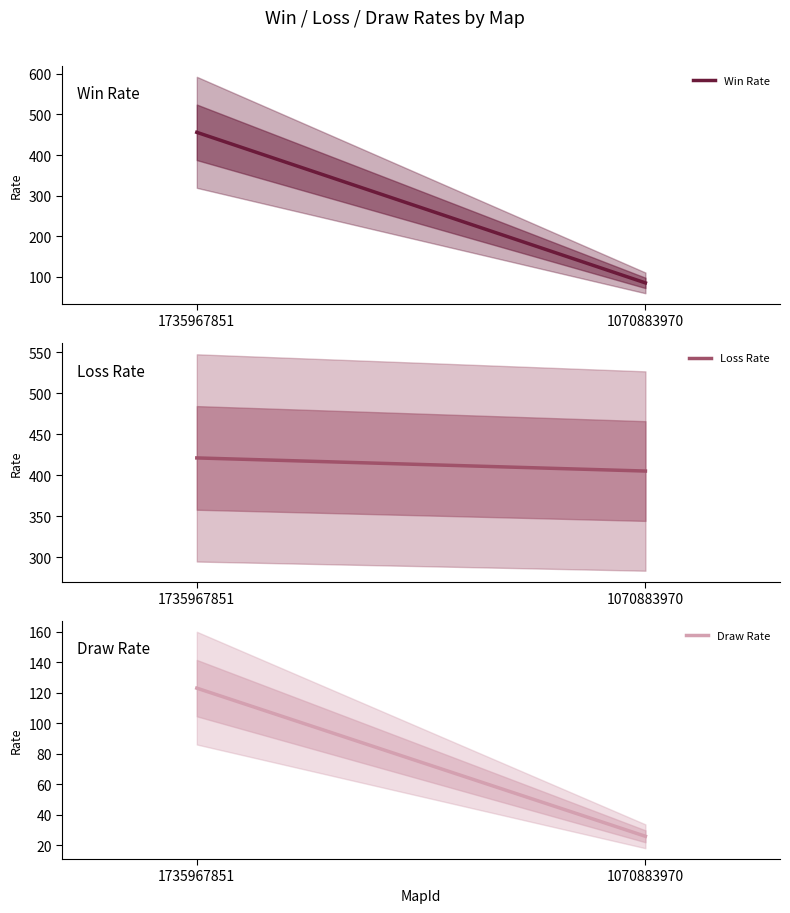

What is the spread (max minus min) of values at 1070883970?

379